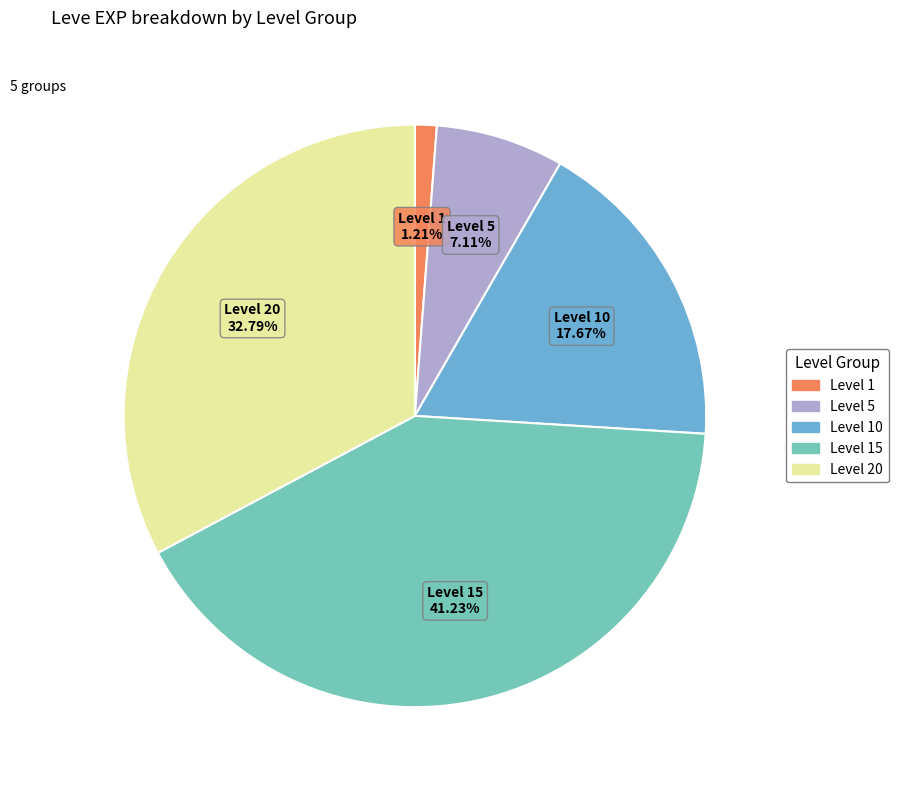

Is there any slice that represents more than half of the pie?

No